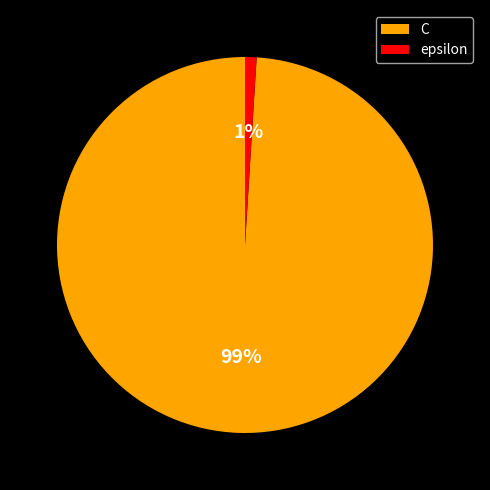

Which category has the smallest portion of the pie?

epsilon